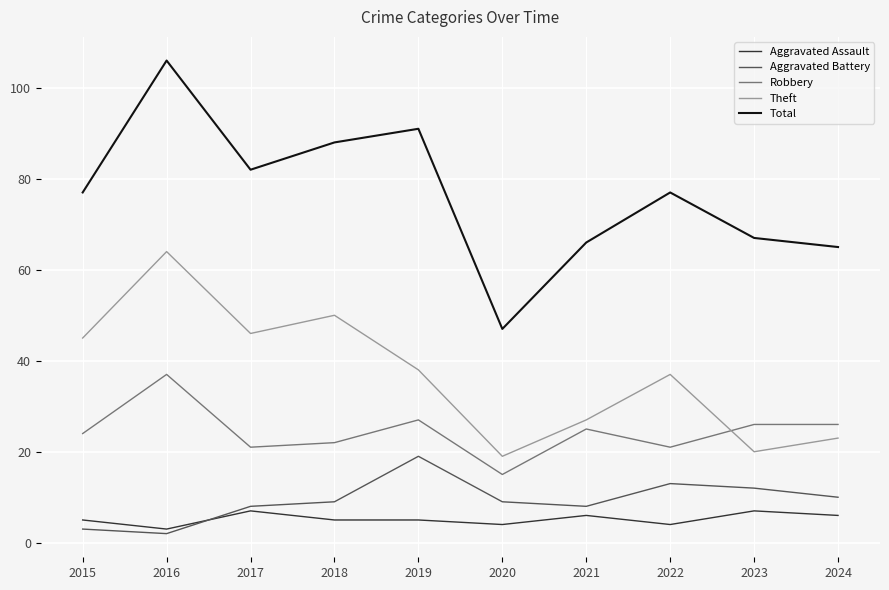

How many lines are shown in the chart?

5